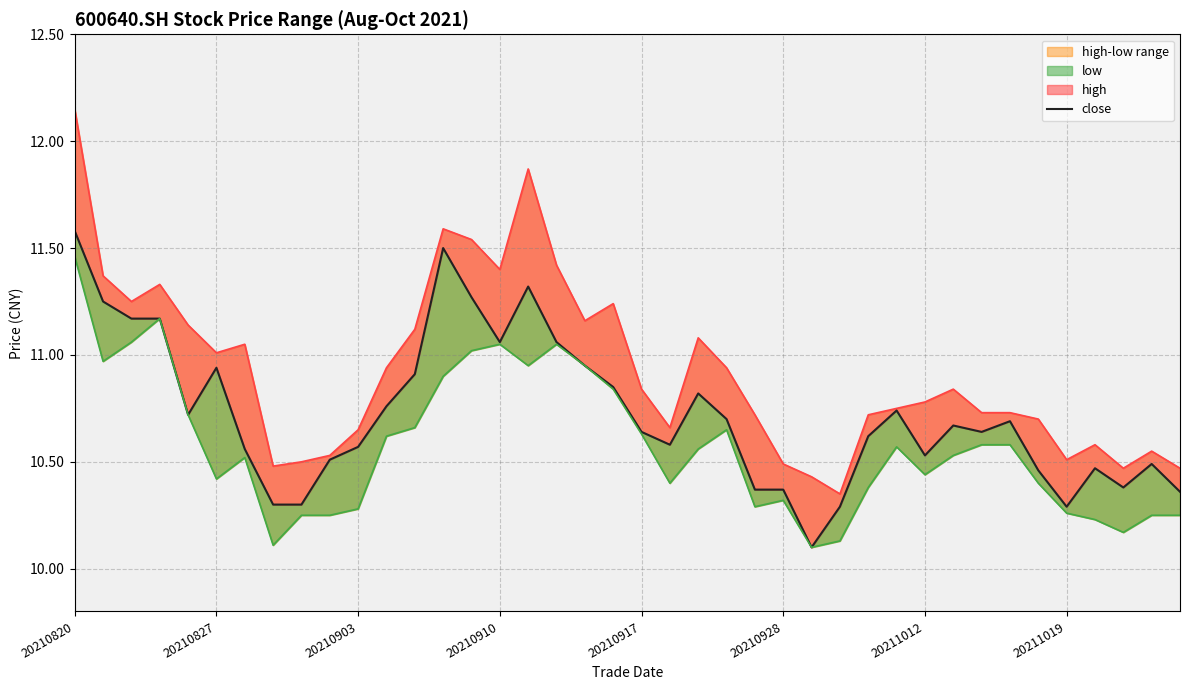

What is the average value of the close series?

10.7